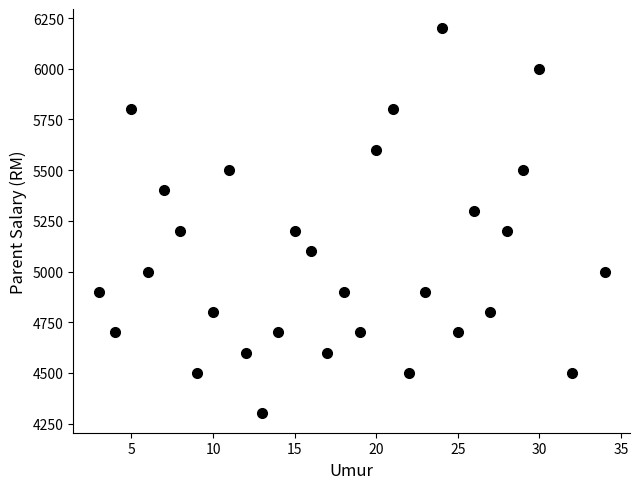

What is the range of Y values (max minus min)?

1900